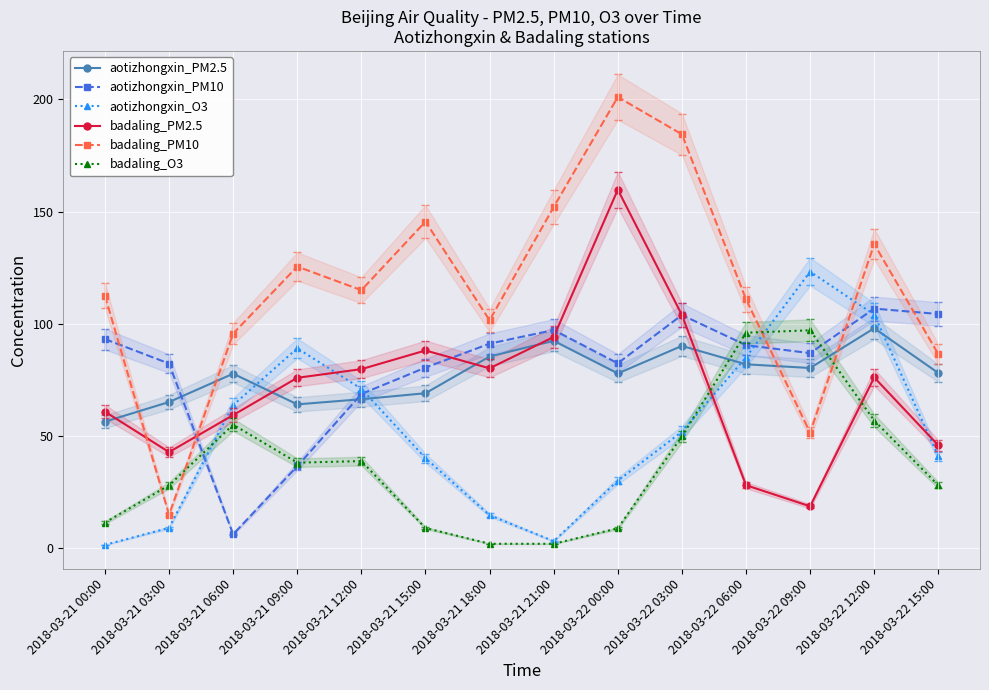

What is the maximum value for badaling_PM2.5?

159.8